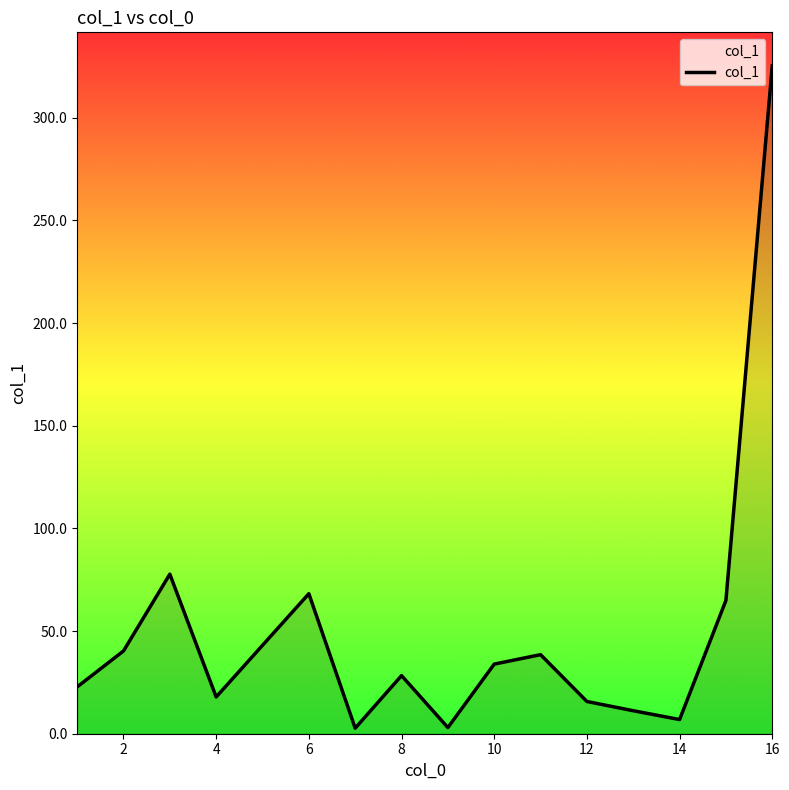

What is the difference between the maximum and minimum values?

322.6